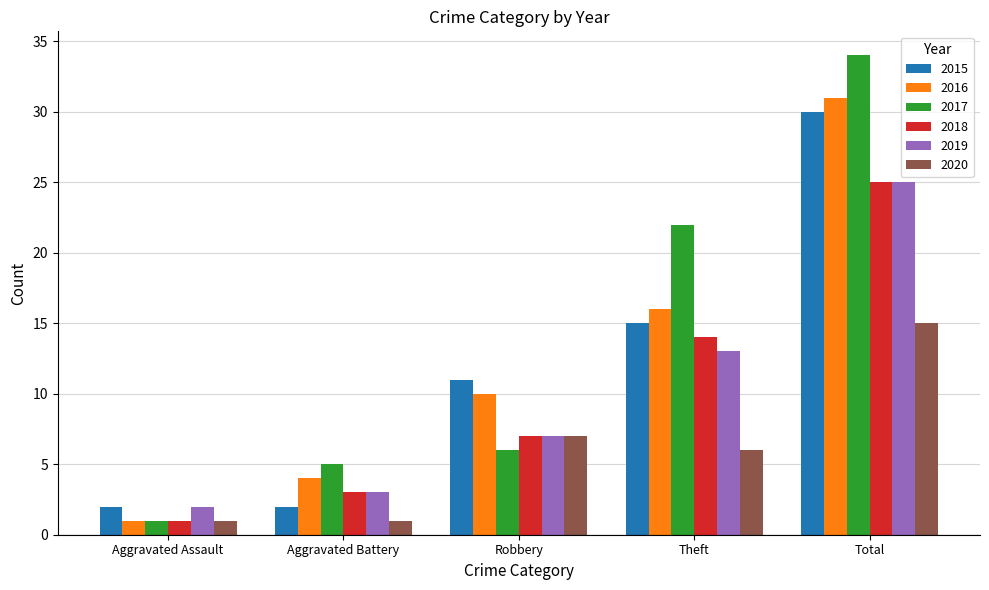

What is the spread (max minus min) of values at Robbery?

5